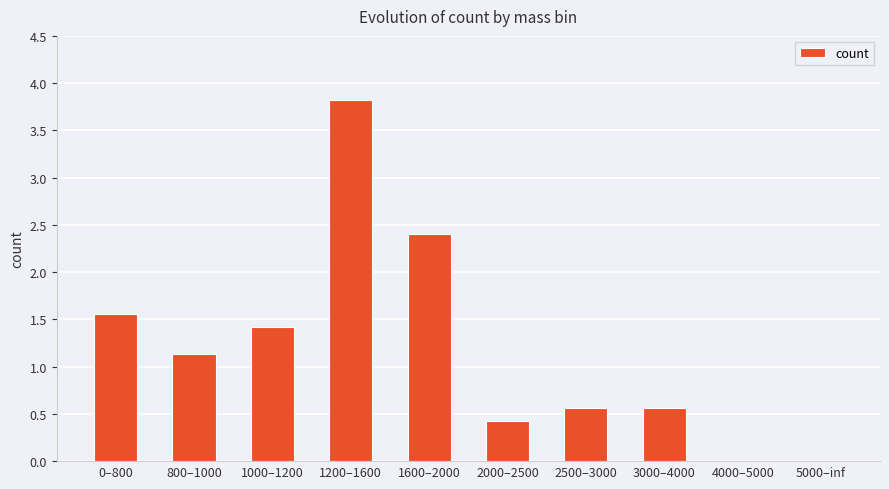

Reading left to right, list all the values displayed in this chart.

1.6	1.1	1.4	3.8	2.4	0.4	0.6	0.6	0.0	0.0